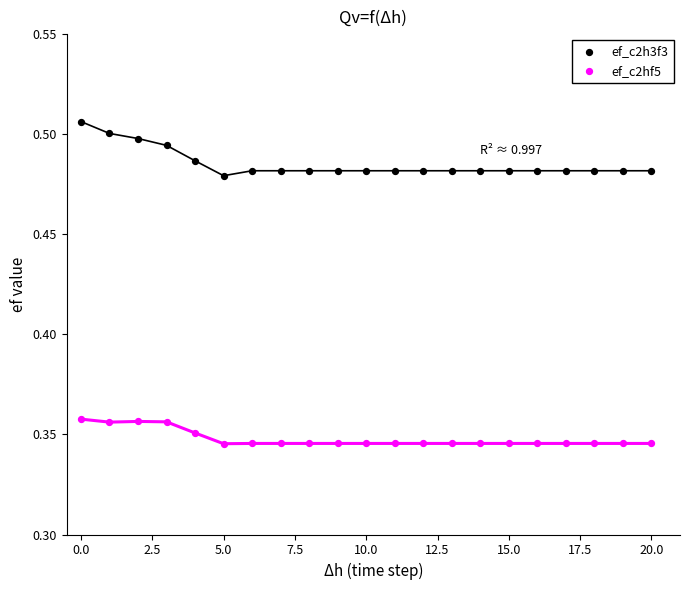

Which series reaches the maximum Y coordinate?

ef_c2h3f3